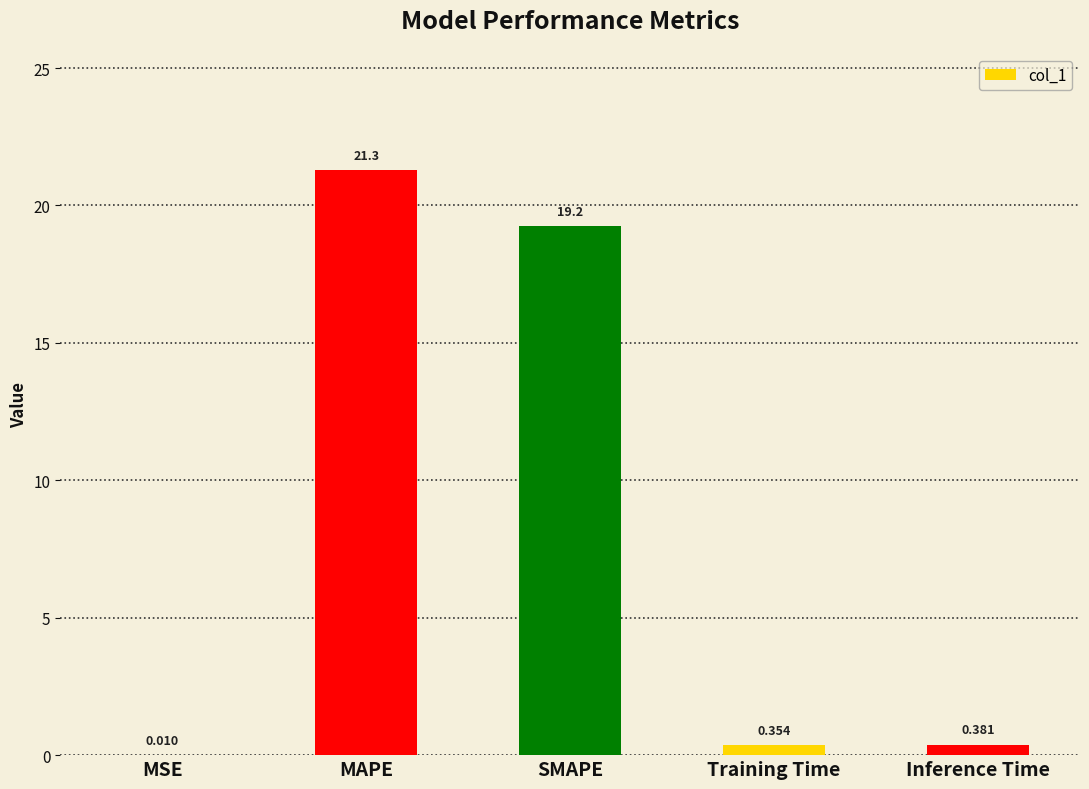

Which category has the highest value across all series?

MAPE